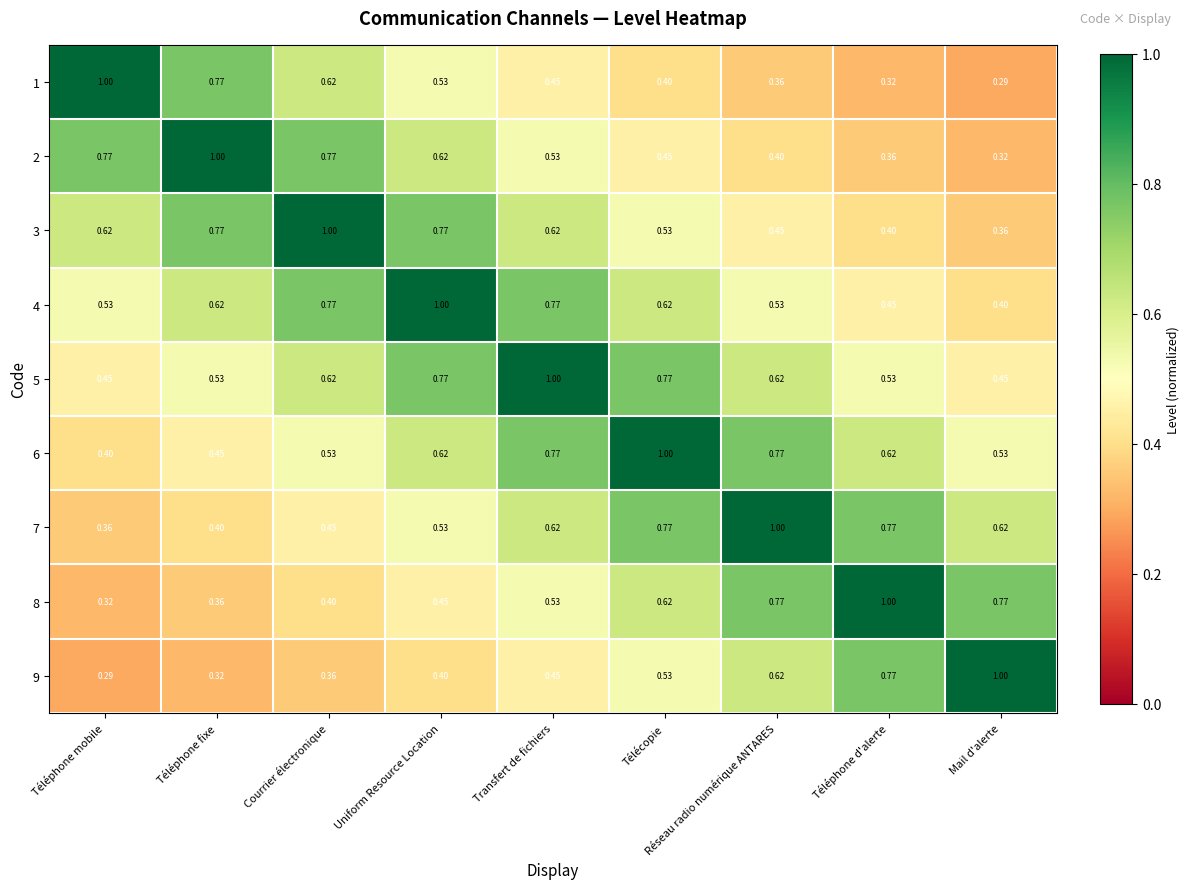

At which label is 9 closest to 0?

Téléphone mobile